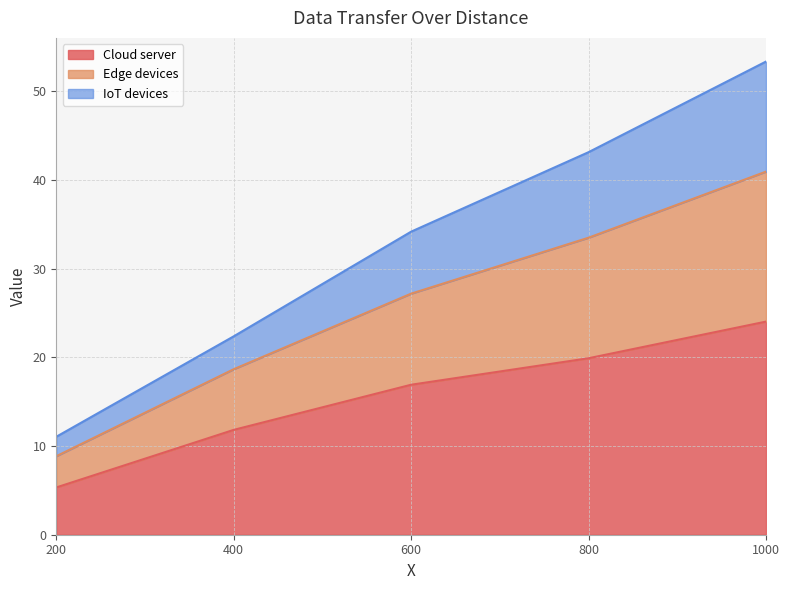

At which category does the chart reach its peak across all series?

1000